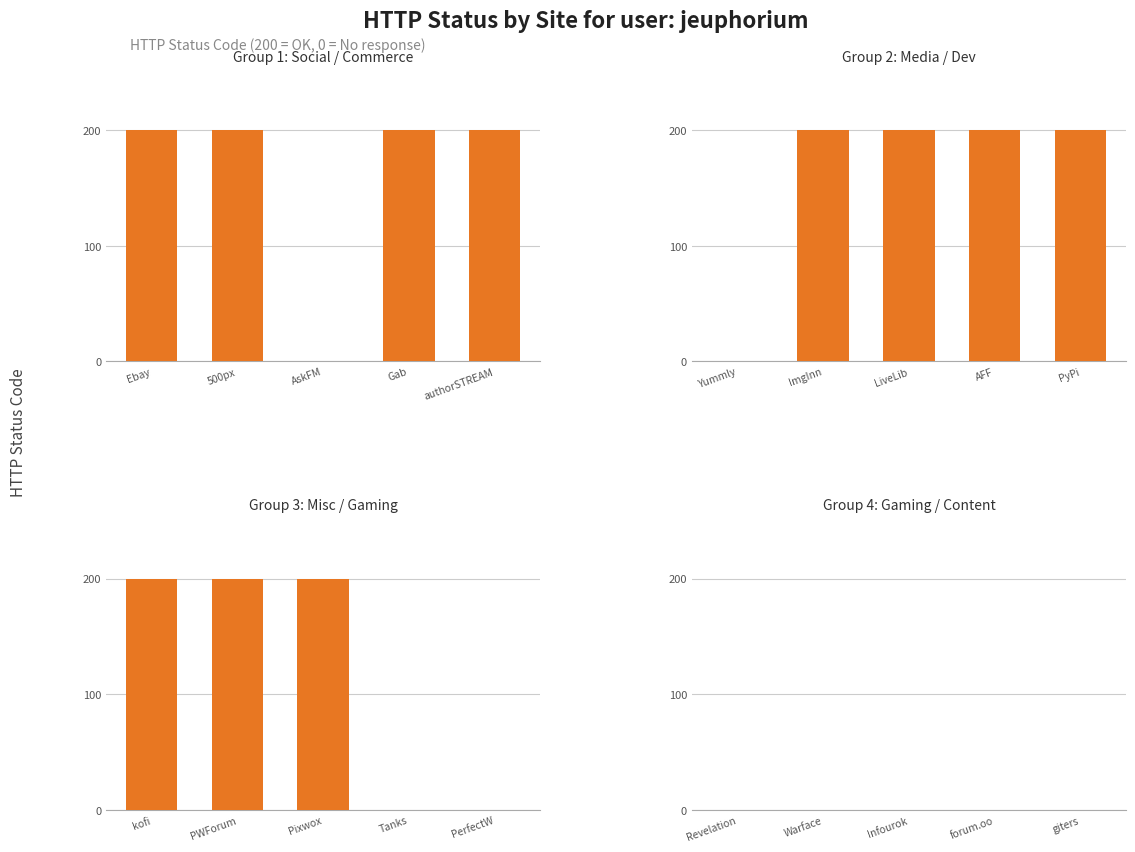

At which category does the chart reach its minimum across all series?

AskFM